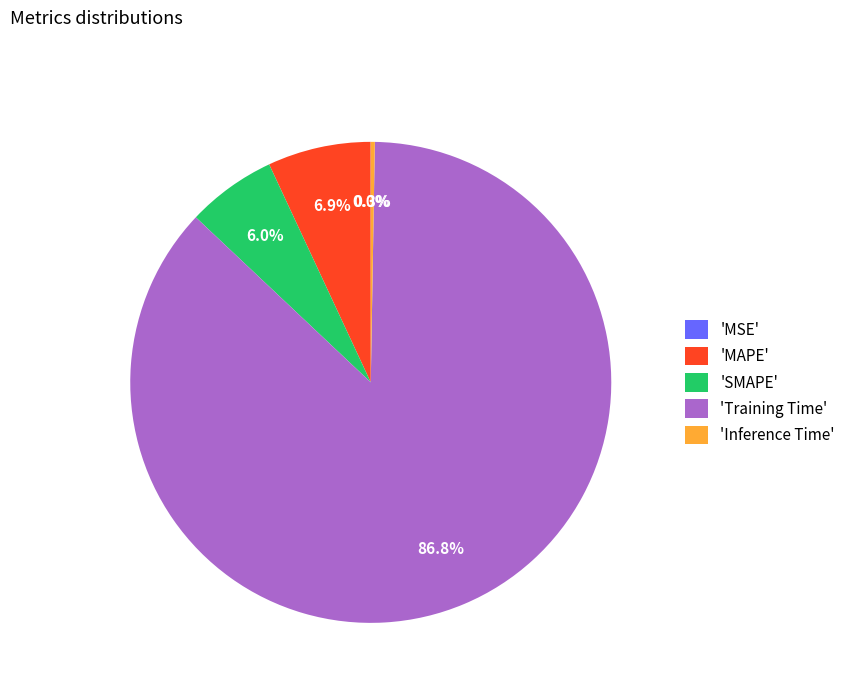

Which slice is the largest?

'Training Time'